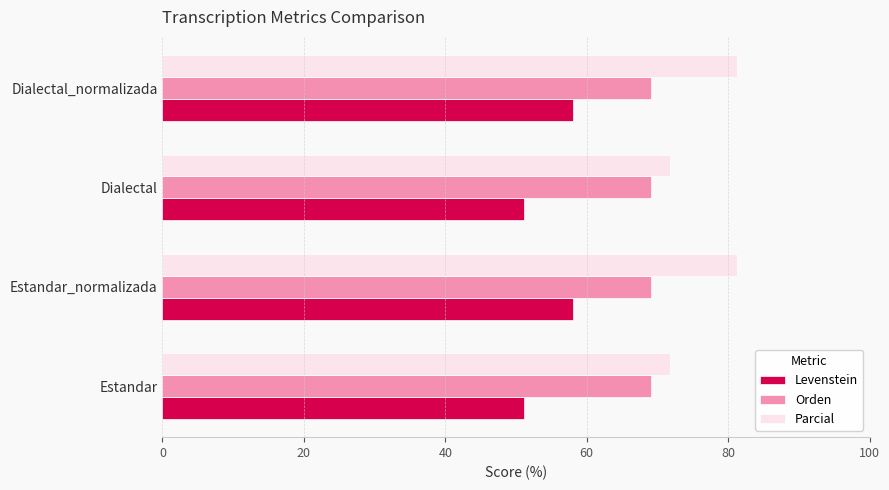

What is the total value across all series at Dialectal_normalizada?

208.3